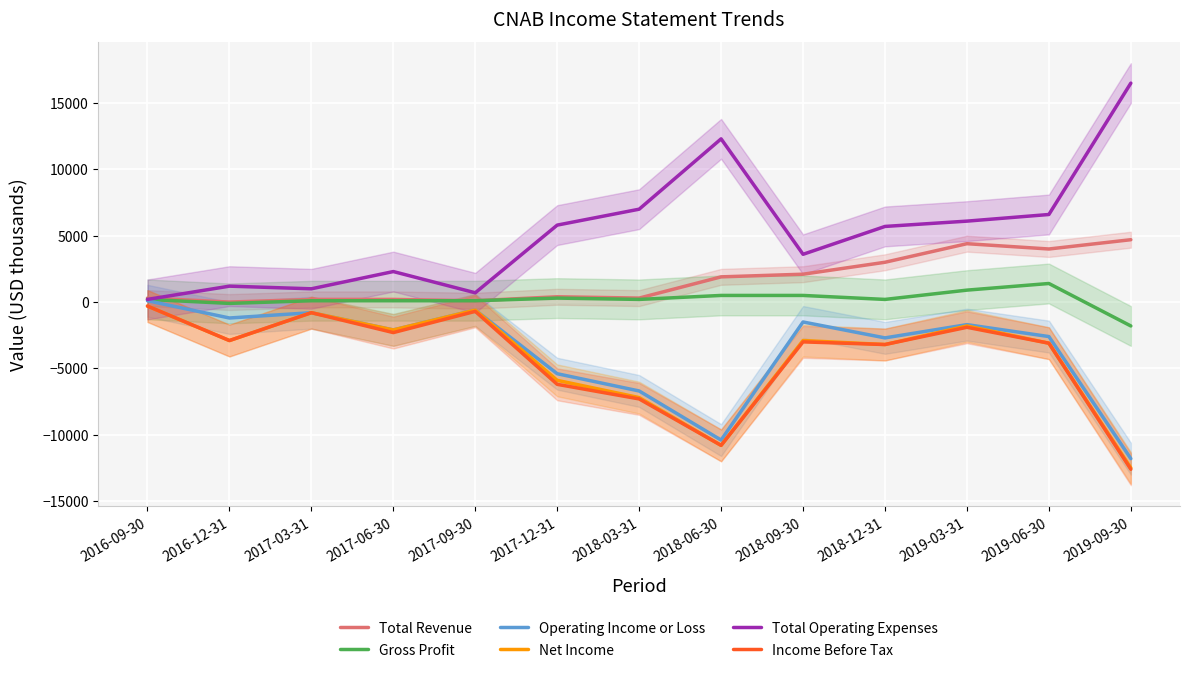

How many data points in Gross Profit are above 200?

5